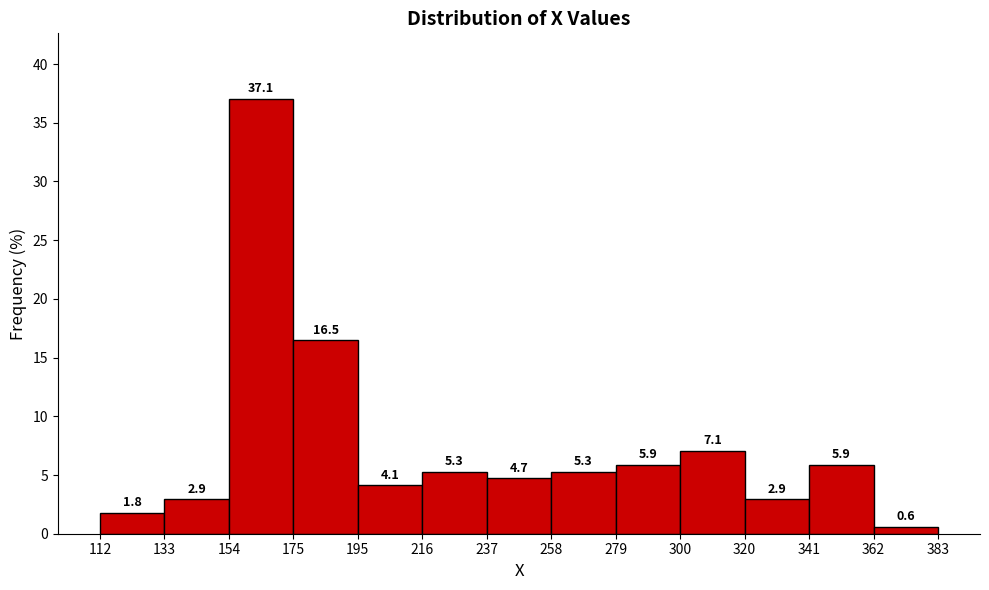

Over which range of the x-axis is the bar tallest?

154 to 175